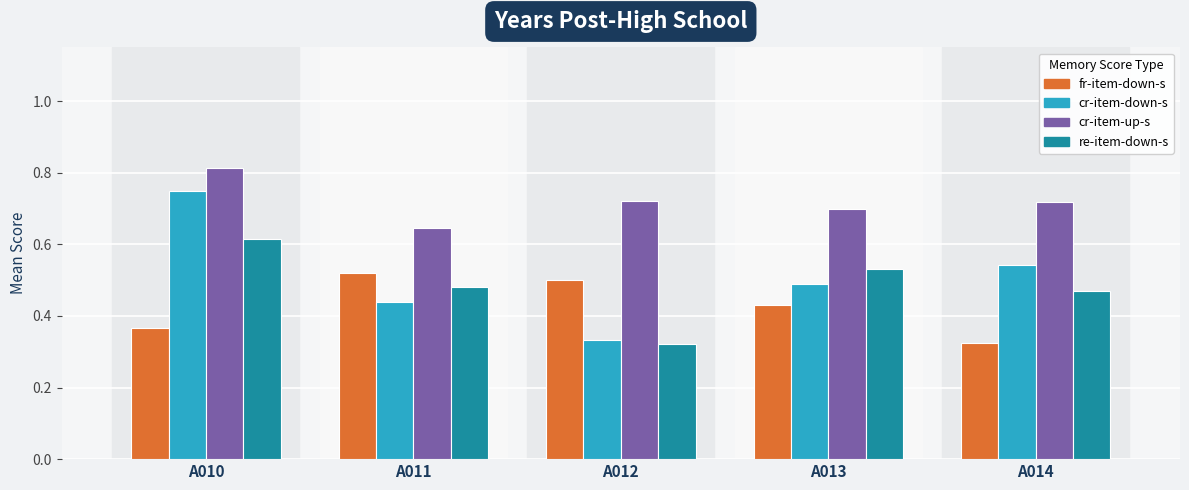

At which category does the chart reach its peak across all series?

A010